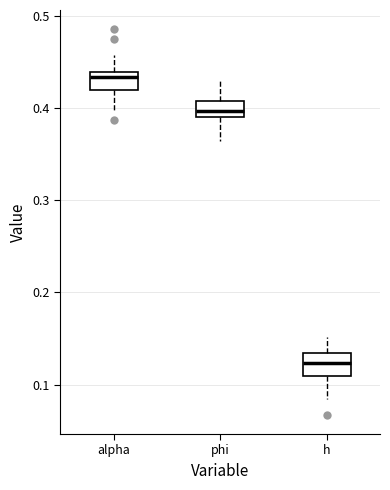

Reading left to right, transcribe this box plot: for each box, give where its median line is, the range the box spans, and where its two whiskers end, as read against the y-axis. The values are not printed on the chart, so give them approximately, as read against the axis.

alpha: median 0.43, box 0.42 to 0.44, whiskers 0.40 to 0.46
phi: median 0.40, box 0.39 to 0.41, whiskers 0.36 to 0.43
h: median 0.12, box 0.11 to 0.13, whiskers 0.08 to 0.15